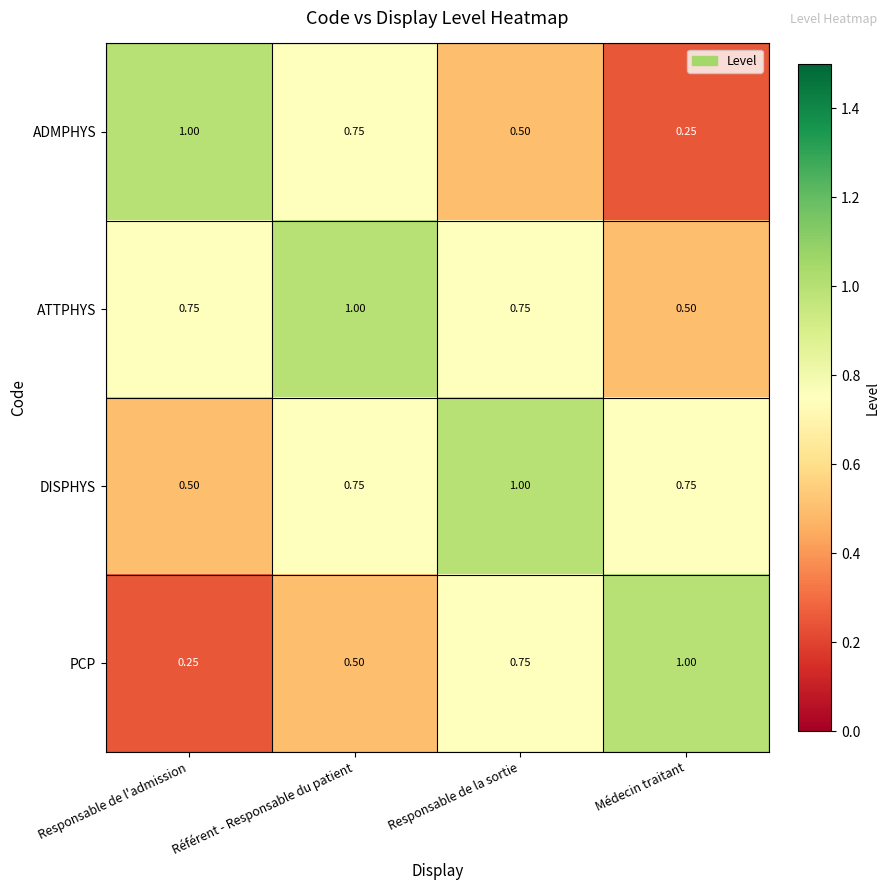

Is the value of ATTPHYS at Référent - Responsable du patient greater than the value of DISPHYS at Responsable de l'admission?

Yes